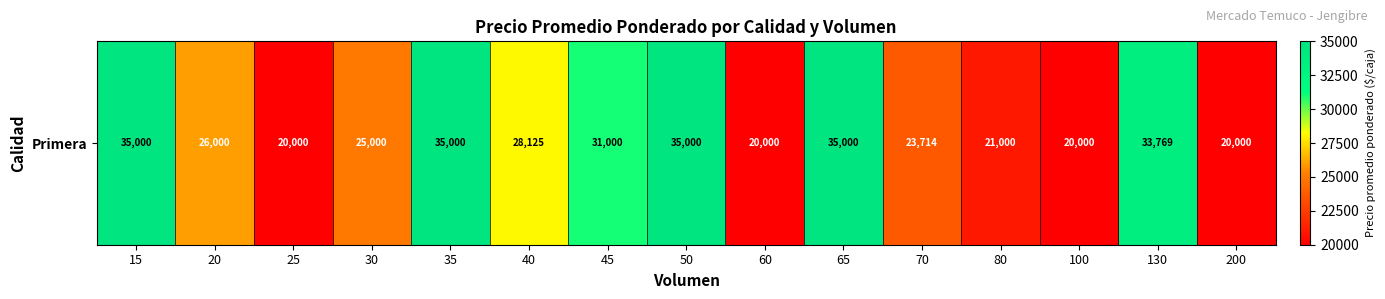

What is the smallest value displayed?

20000